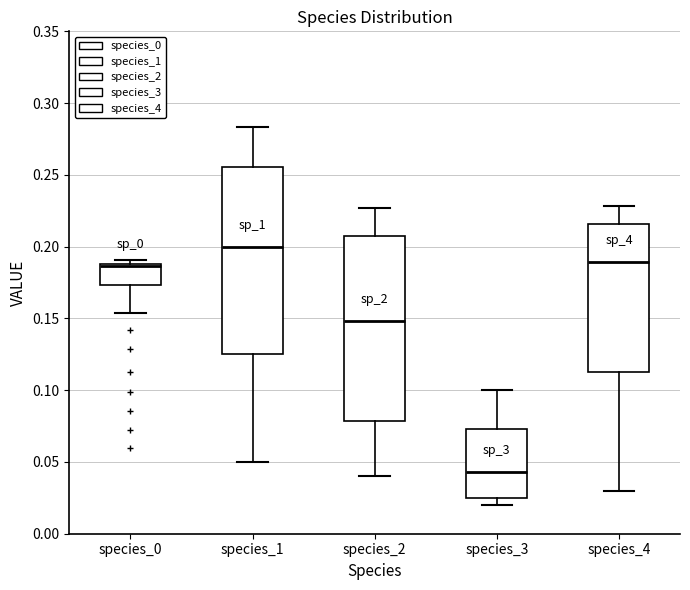

Reading left to right, read every box against the y-axis: the position of its median line, the range the box covers, and the ends of its whiskers. The values are not printed on the chart, so give them approximately, as read against the axis.

species_0: median 0.185, box 0.175 to 0.190, whiskers 0.155 to 0.190 (just above the box's upper edge)
species_1: median 0.200, box 0.125 to 0.255, whiskers 0.050 to 0.285
species_2: median 0.150, box 0.080 to 0.205, whiskers 0.040 to 0.225
species_3: median 0.045, box 0.025 to 0.075, whiskers 0.020 to 0.100
species_4: median 0.190, box 0.115 to 0.215, whiskers 0.030 to 0.230